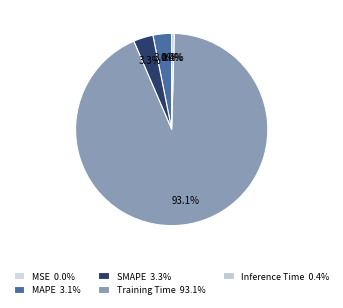

Is the sum of Training Time and MSE greater than half?

Yes